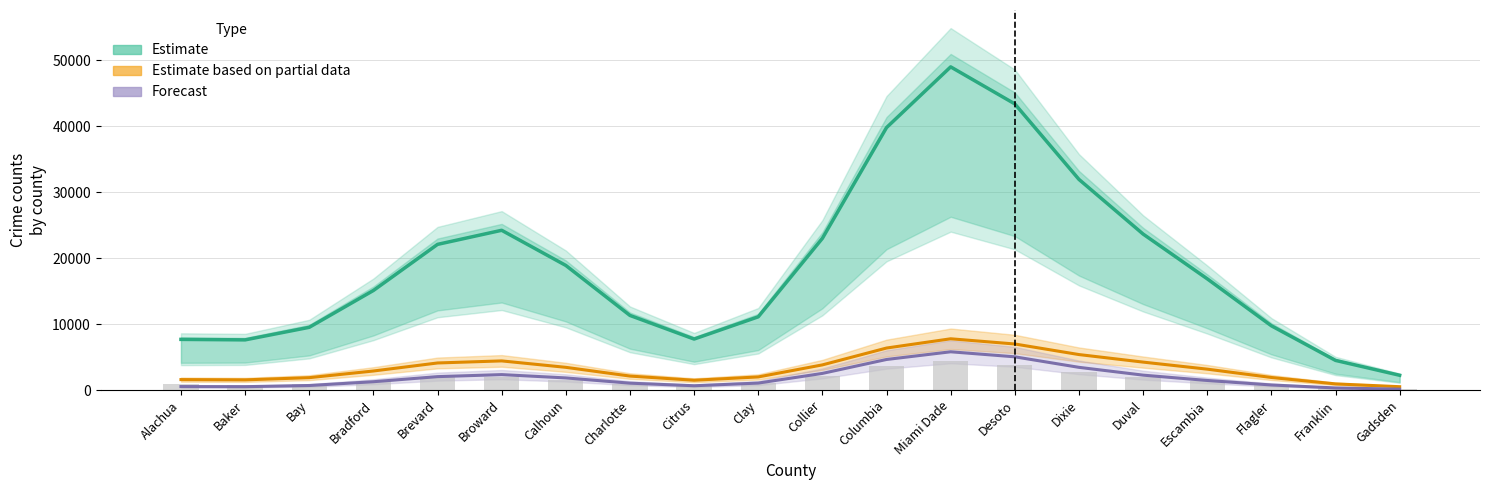

Which series has the widest spread of values?

Estimate